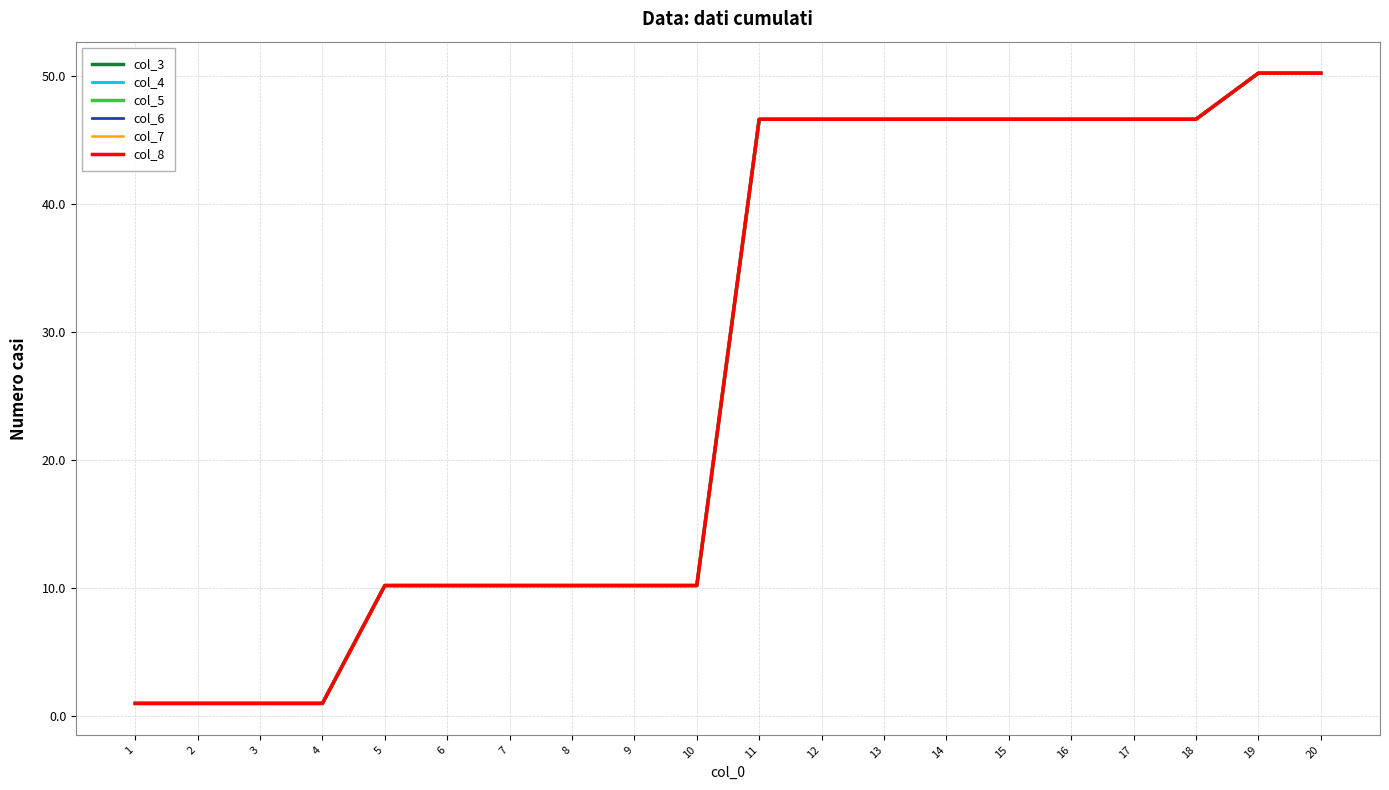

Is the value of col_4 at 8 greater than the value of col_6 at 15?

No